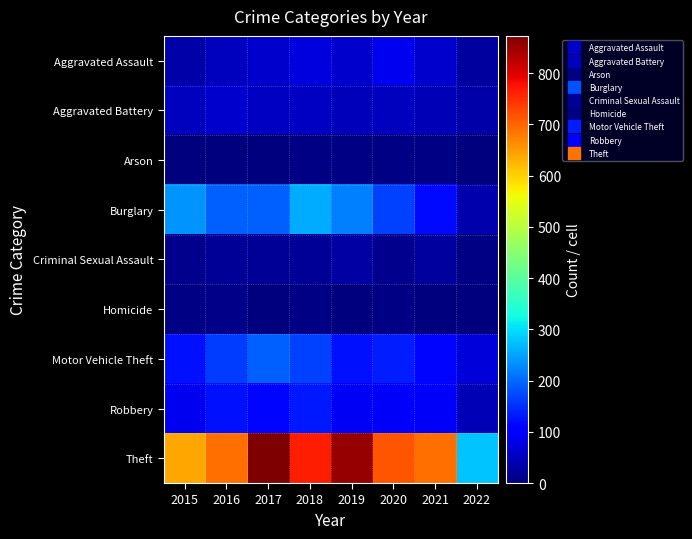

Reading left to right, transcribe all the data shown in this chart.

Aggravated Assault: 2015=31	2016=50	2017=59	2018=72	2019=61	2020=88	2021=58	2022=26
Aggravated Battery: 2015=50	2016=60	2017=54	2018=52	2019=45	2020=48	2021=43	2022=31
Arson: 2015=3	2016=3	2017=1	2018=6	2019=5	2020=4	2021=6	2022=2
Burglary: 2015=236	2016=194	2017=192	2018=257	2019=221	2020=167	2021=117	2022=36
Criminal Sexual Assault: 2015=13	2016=19	2017=19	2018=19	2019=29	2020=13	2021=24	2022=6
Homicide: 2015=4	2016=8	2017=2	2018=5	2019=3	2020=6	2021=2	2022=0
Motor Vehicle Theft: 2015=125	2016=163	2017=191	2018=164	2019=125	2020=134	2021=113	2022=69
Robbery: 2015=87	2016=123	2017=115	2018=130	2019=89	2020=94	2021=95	2022=41
Theft: 2015=641	2016=689	2017=873	2018=767	2019=855	2020=714	2021=691	2022=277